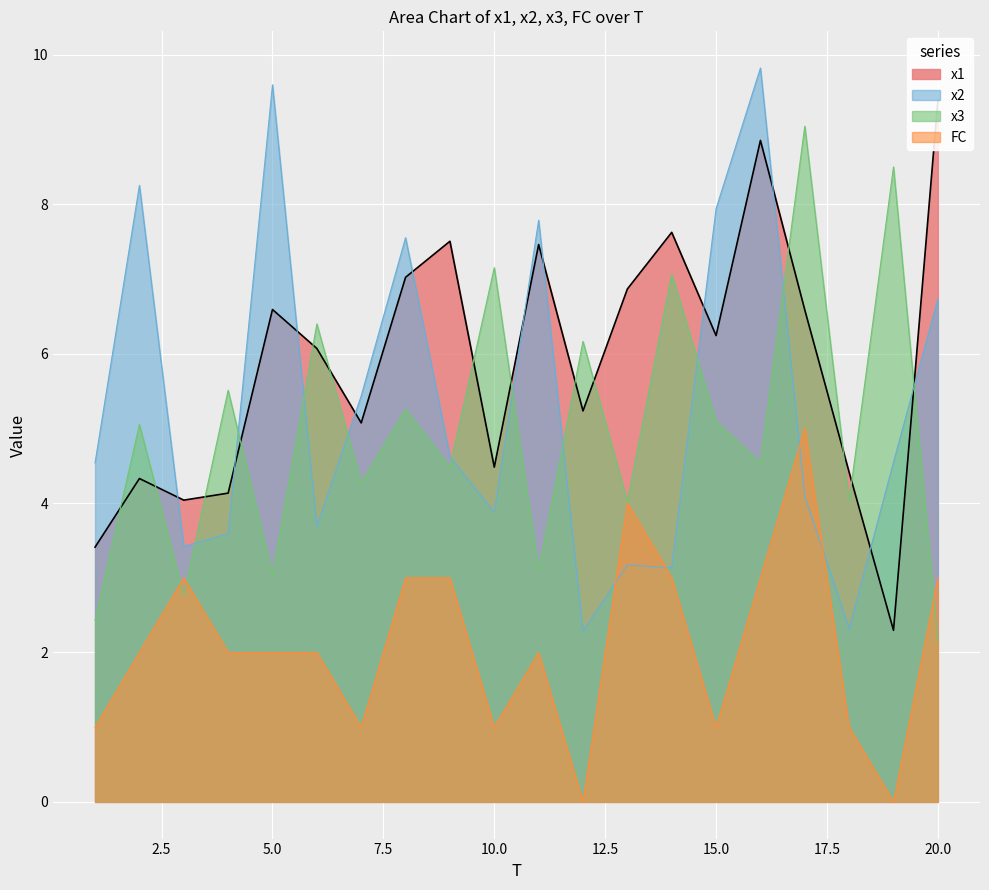

Rank the series at 7 from lowest to highest value.

FC, x3, x1, x2